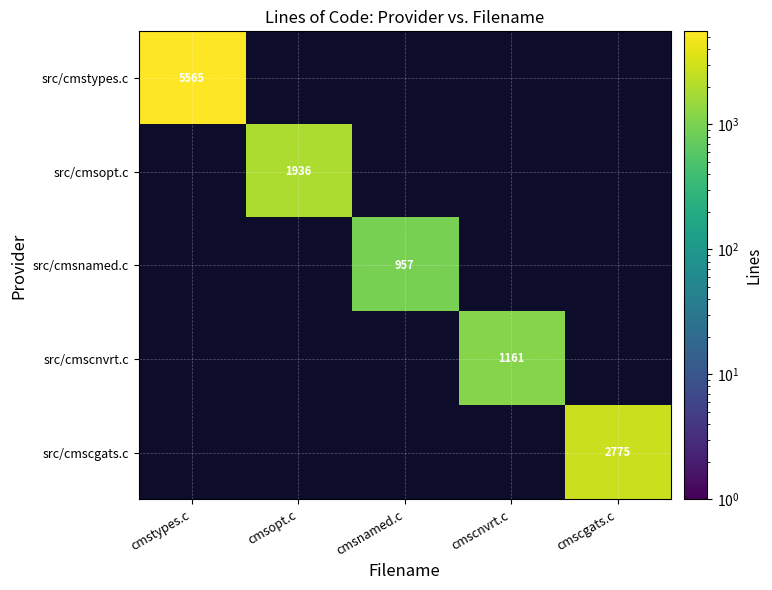

How many data points does each series have?

5